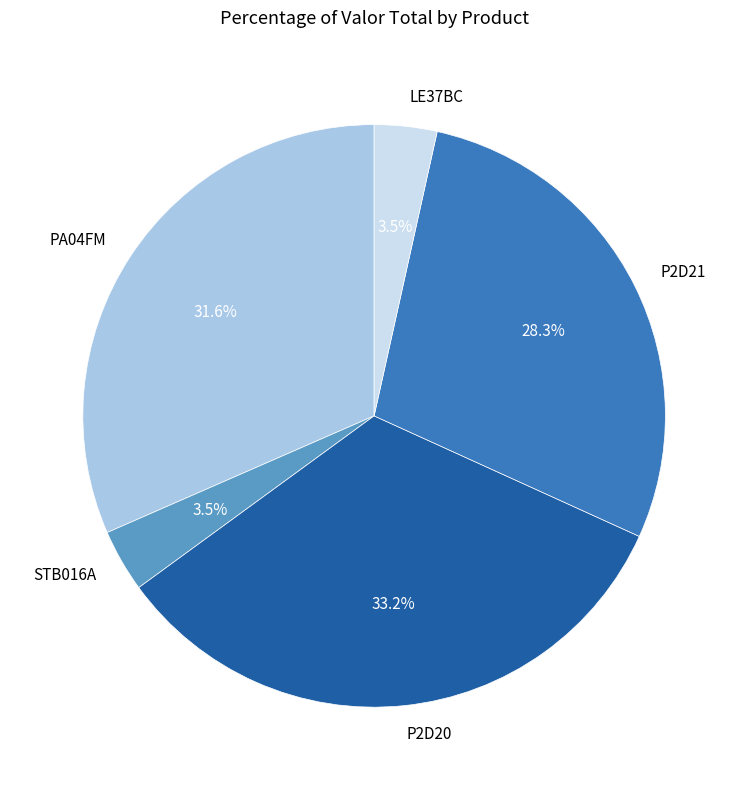

The LE37BC slice represents 17% of the pie. True or false?

False